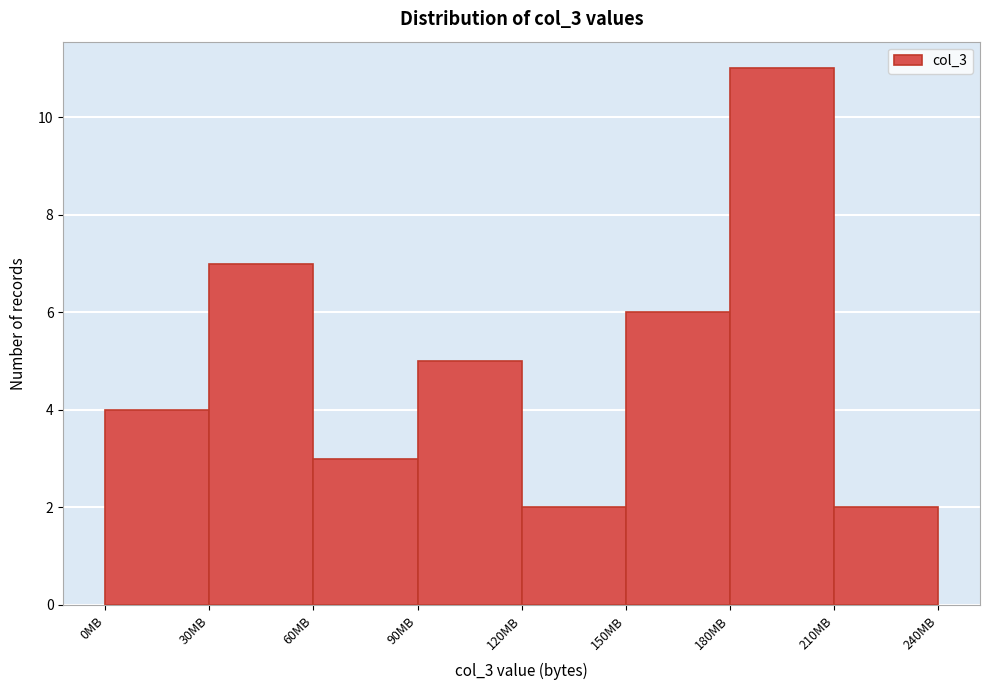

How tall is the bar that spans 210 to 240 on the x-axis? The values are not printed on the chart, so give them approximately, as read against the axis.

2